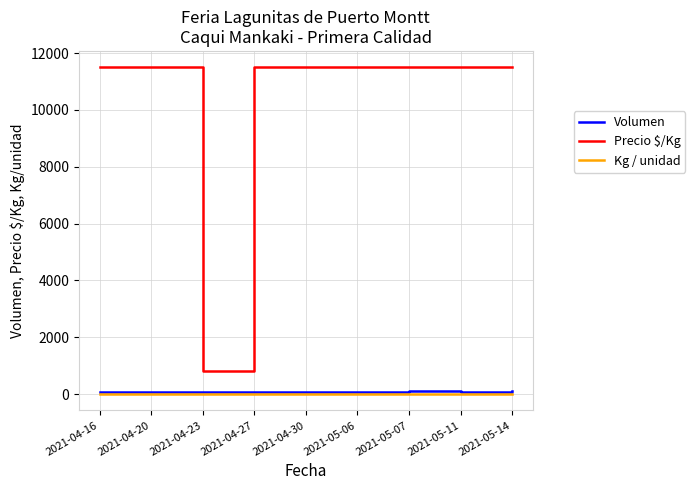

Which series has the widest spread of values?

Precio $/Kg